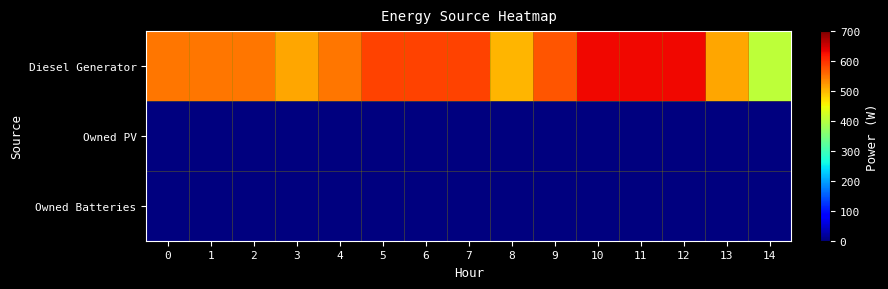

Reading right to left, what are all the values shown in this chart?

Diesel Generator: 14=406	13=512	12=630	11=630	10=630	9=572	8=502	7=587	6=587	5=587	4=548	3=512	2=549	1=548	0=548
Owned PV: 14=0	13=0	12=0	11=0	10=0	9=0	8=0	7=0	6=0	5=0	4=0	3=0	2=0	1=0	0=0
Owned Batteries: 14=0	13=0	12=0	11=0	10=0	9=0	8=0	7=0	6=0	5=0	4=0	3=0	2=0	1=0	0=0